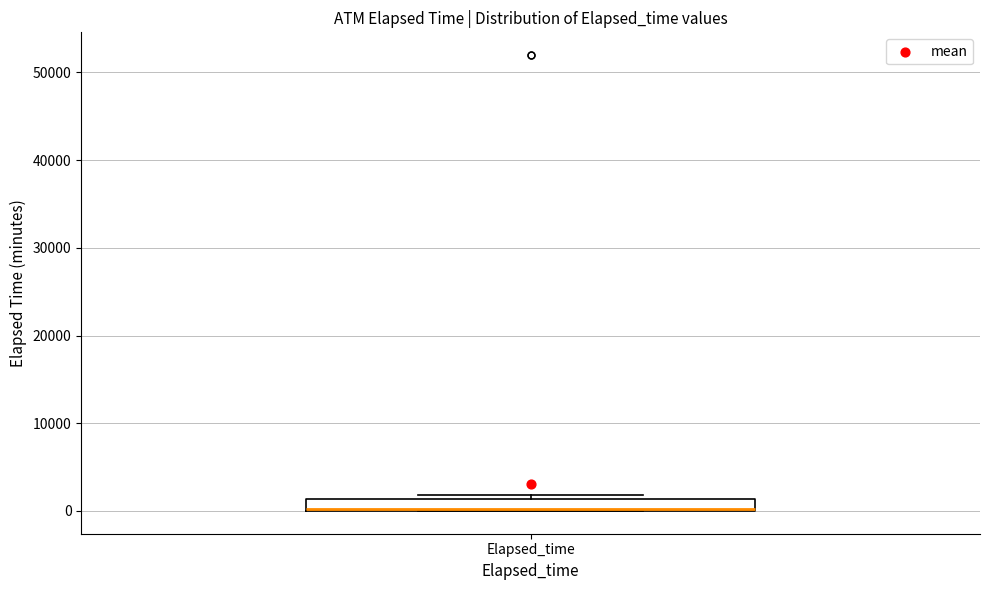

Where is the lower edge of the box for Elapsed_time on the y-axis? The values are not printed on the chart, so give them approximately, as read against the axis.

0